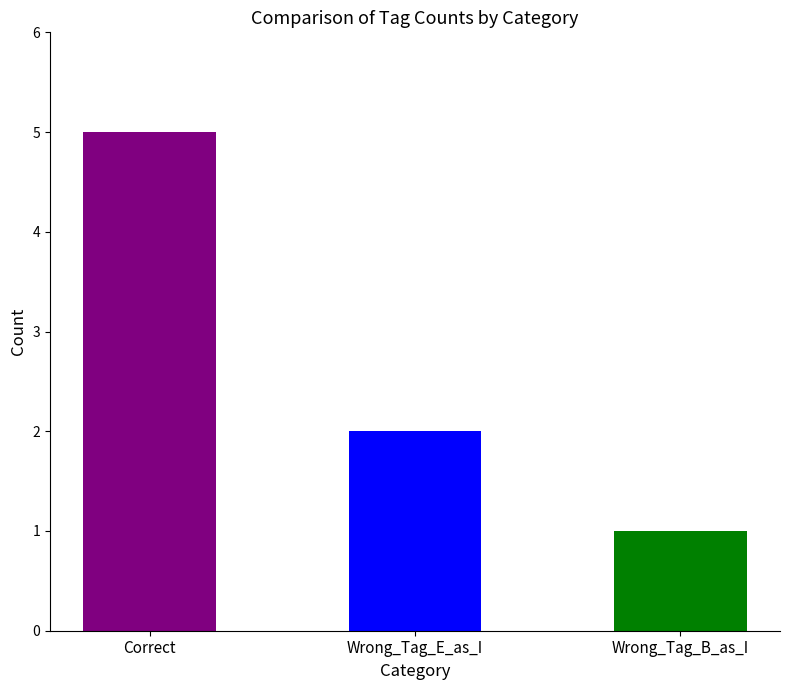

Where is the data nearest to the value 3?

Wrong_Tag_E_as_I